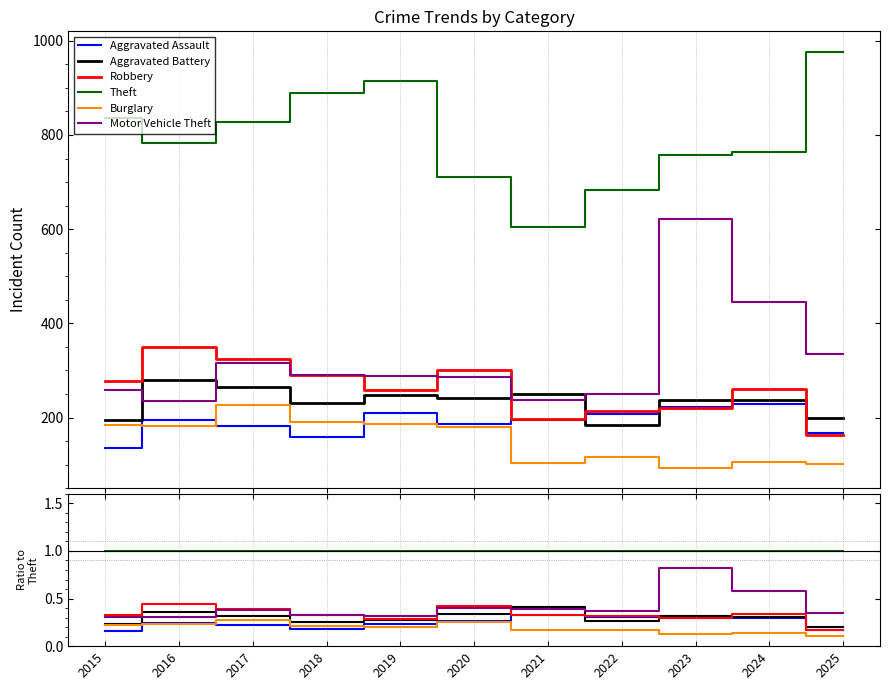

At which category does the chart reach its peak across all series?

2015